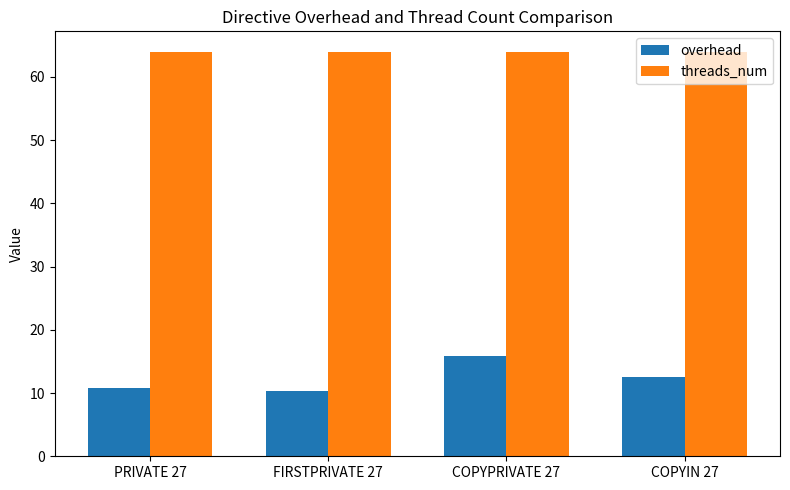

Is it true that threads_num equals 64.0 at COPYPRIVATE 27?

True